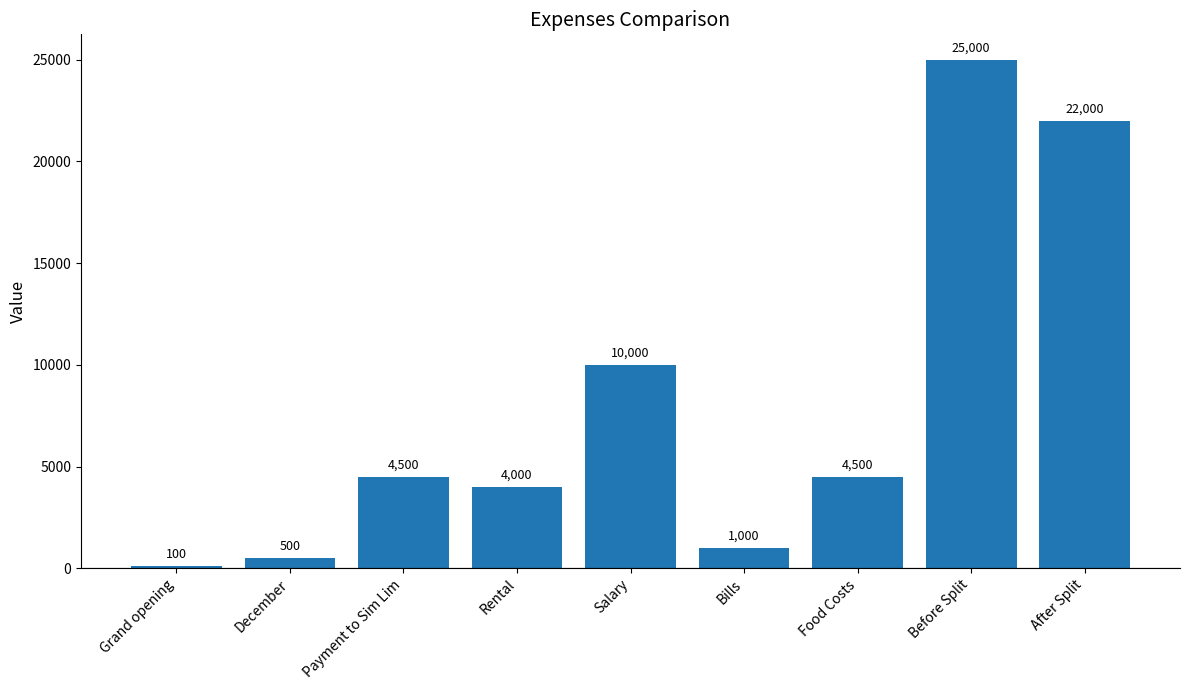

How many distinct data groups are displayed?

1